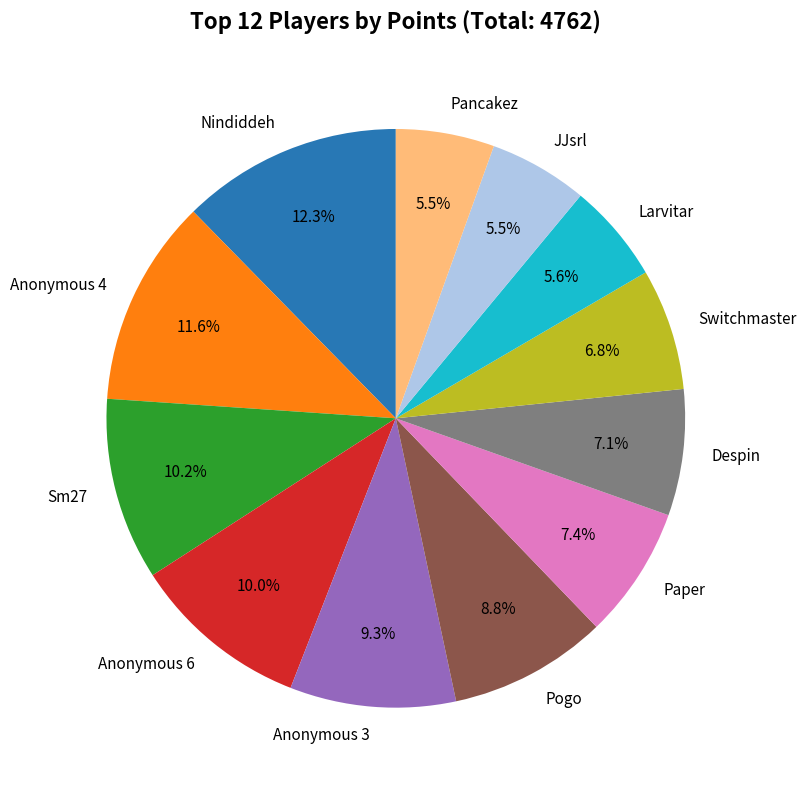

Is there a majority slice in this chart?

No